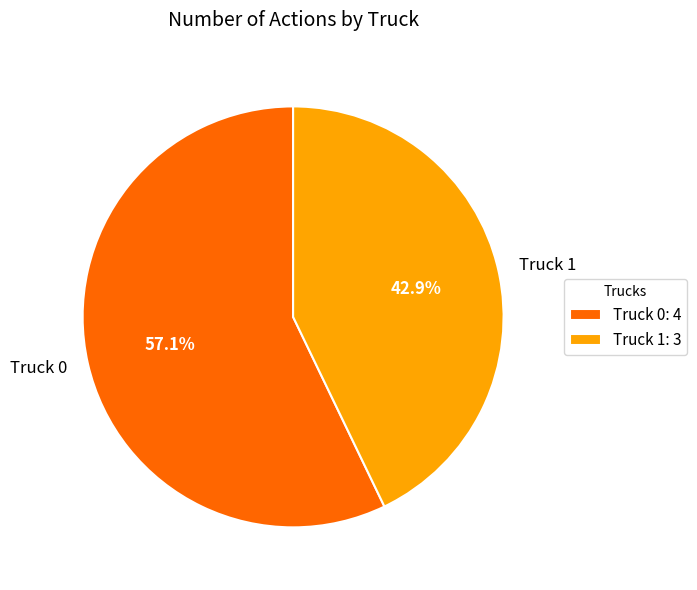

Count the number of slices in the pie.

2